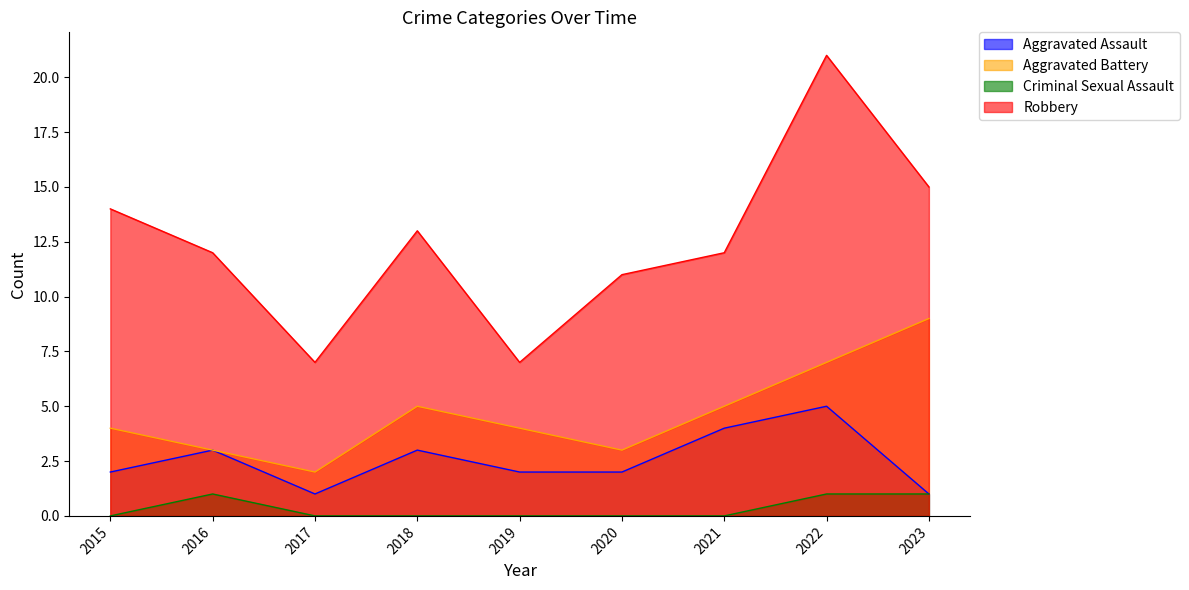

What is the difference between the maximum and minimum values in the Criminal Sexual Assault series?

1